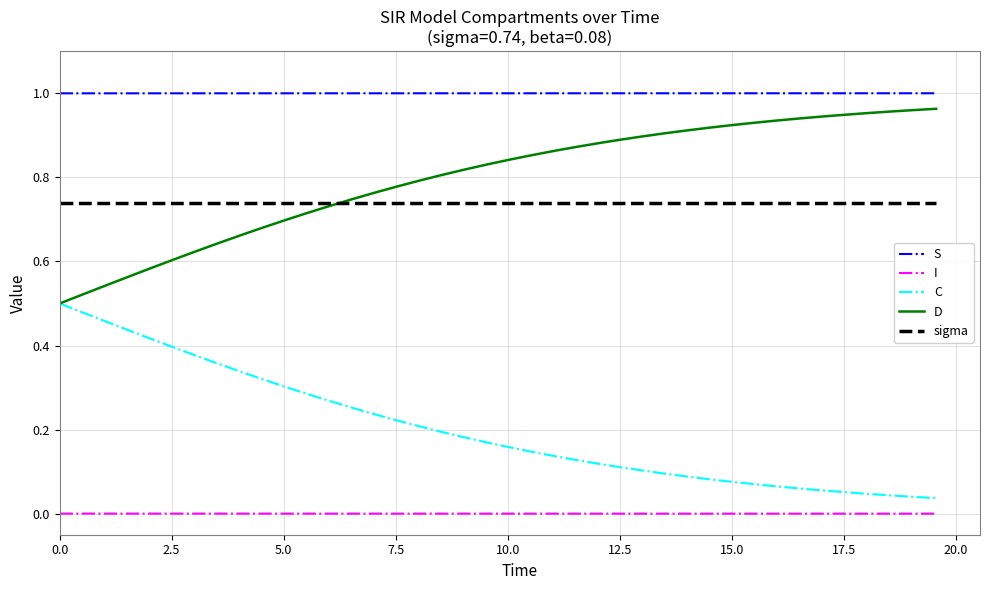

True or false: S and I cross at least once.

False